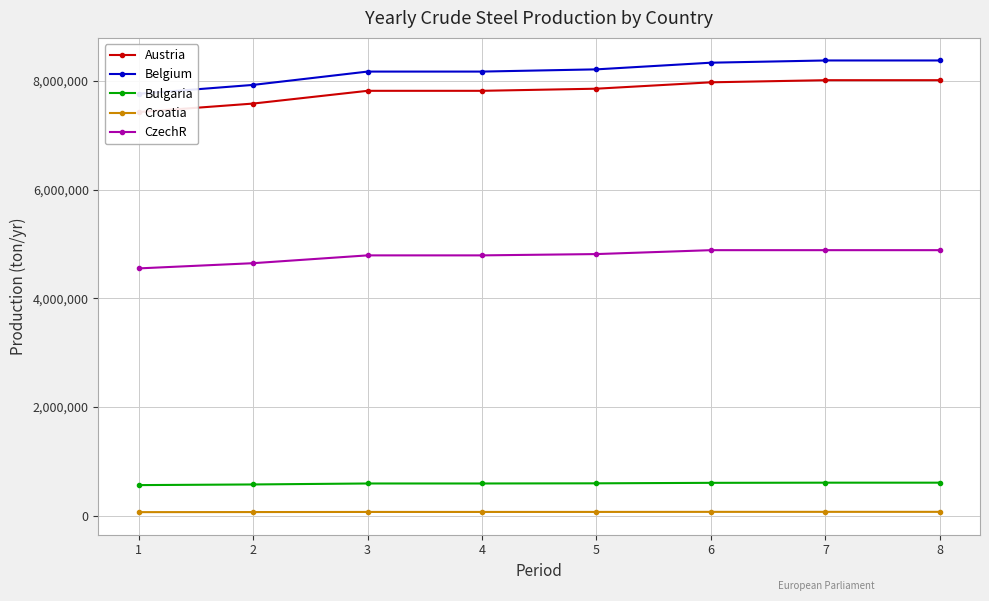

Which category has the highest value in the CzechR series?

6